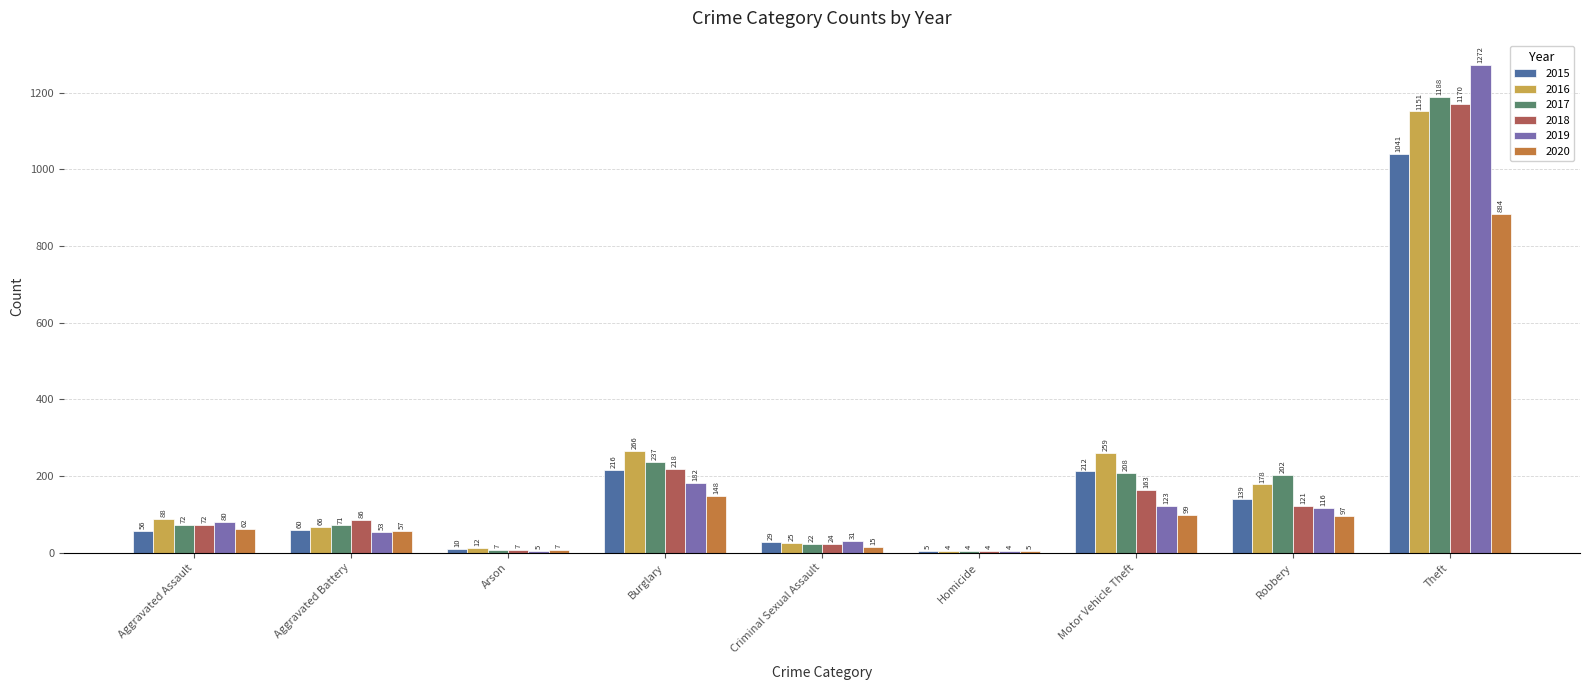

The 2016 series shows 261 at Robbery. True or false?

False